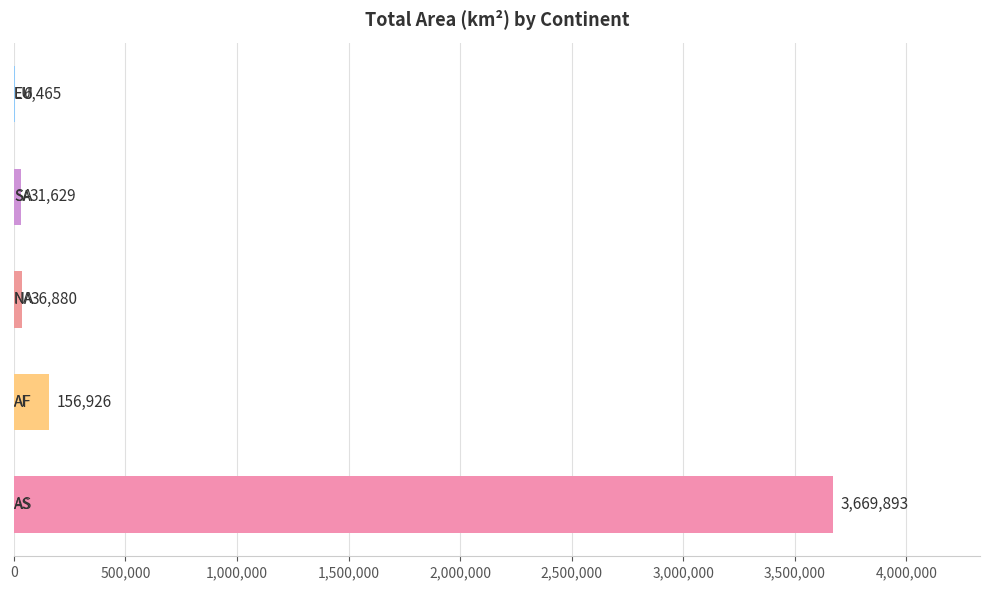

What is the maximum value shown in the chart?

3669893